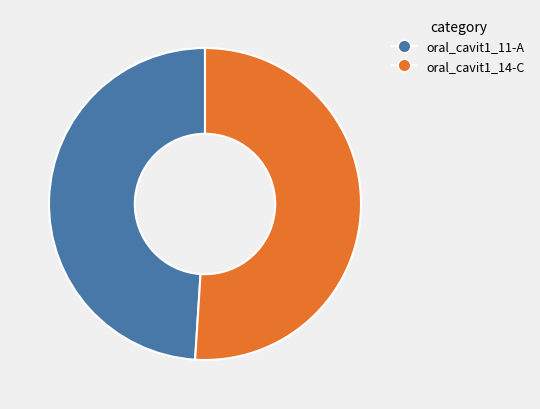

Is the sum of oral_cavit1_14-C and oral_cavit1_11-A greater than half?

Yes